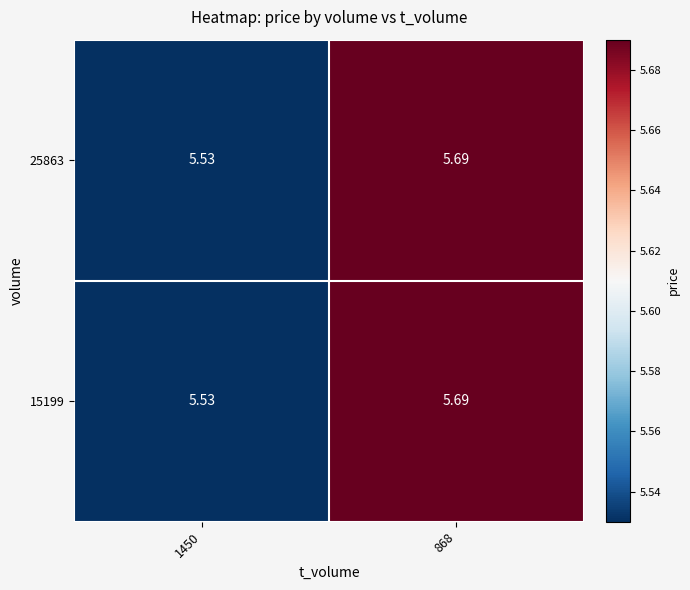

How many data points does each series have?

2